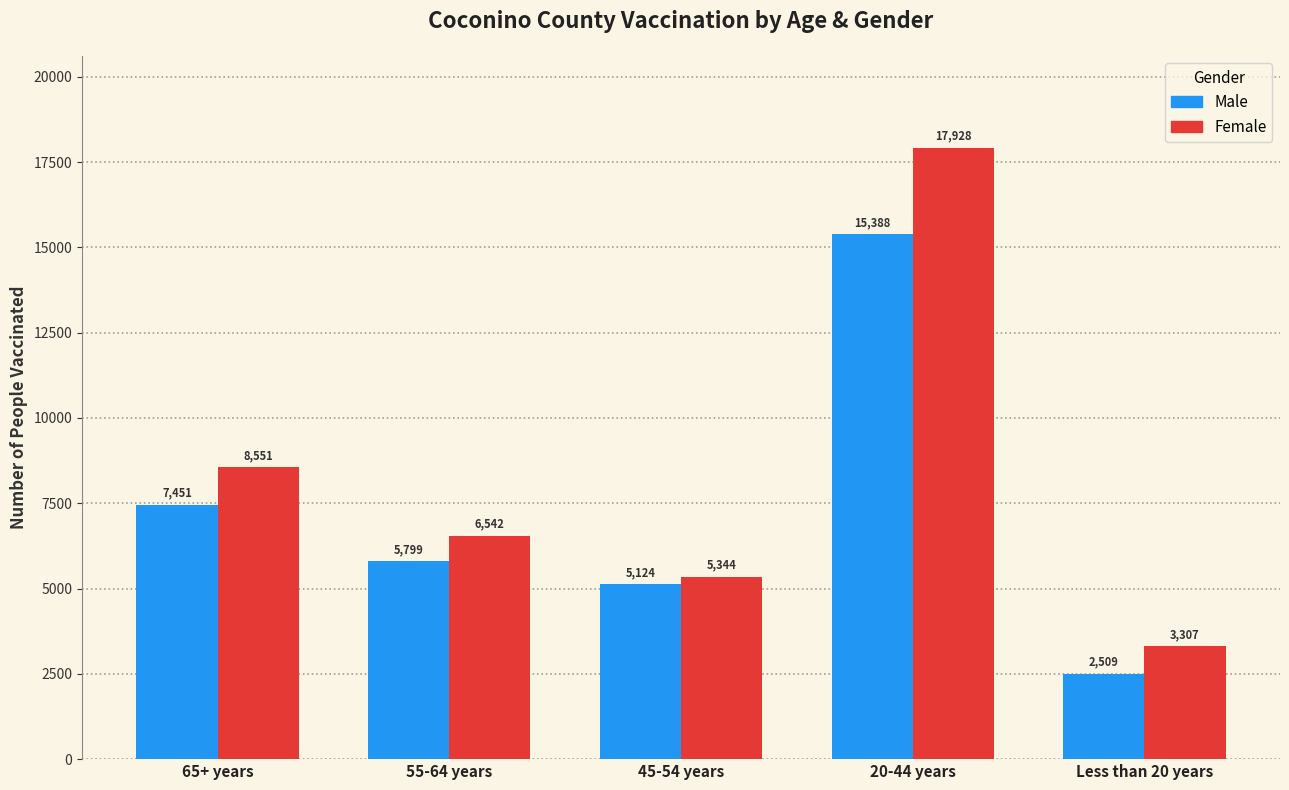

At how many categories does at least one series exceed 4359?

4